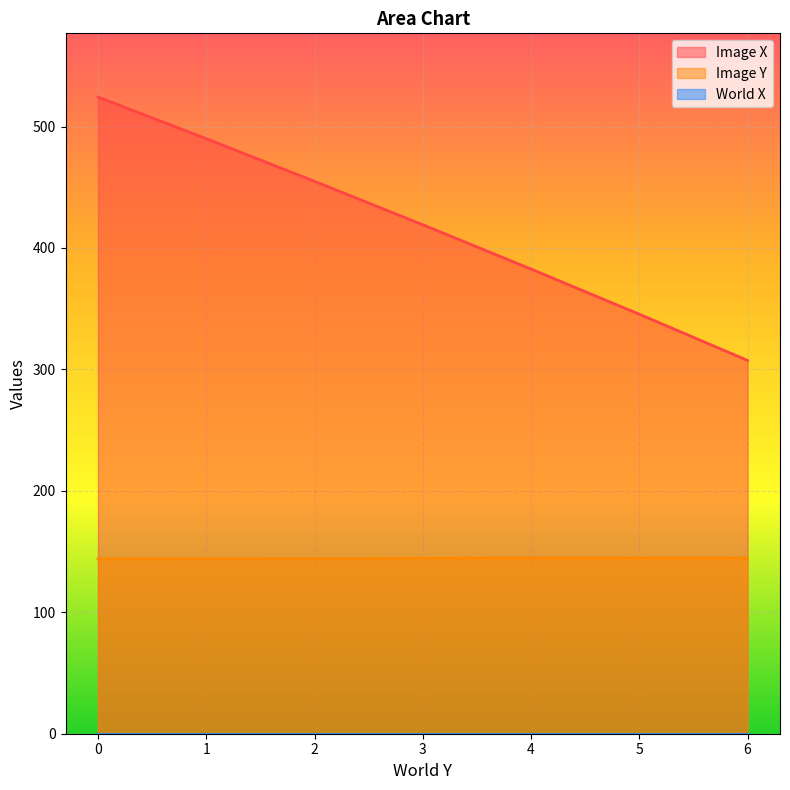

What is the value of the Image X point at the 1st from the left?

524.3